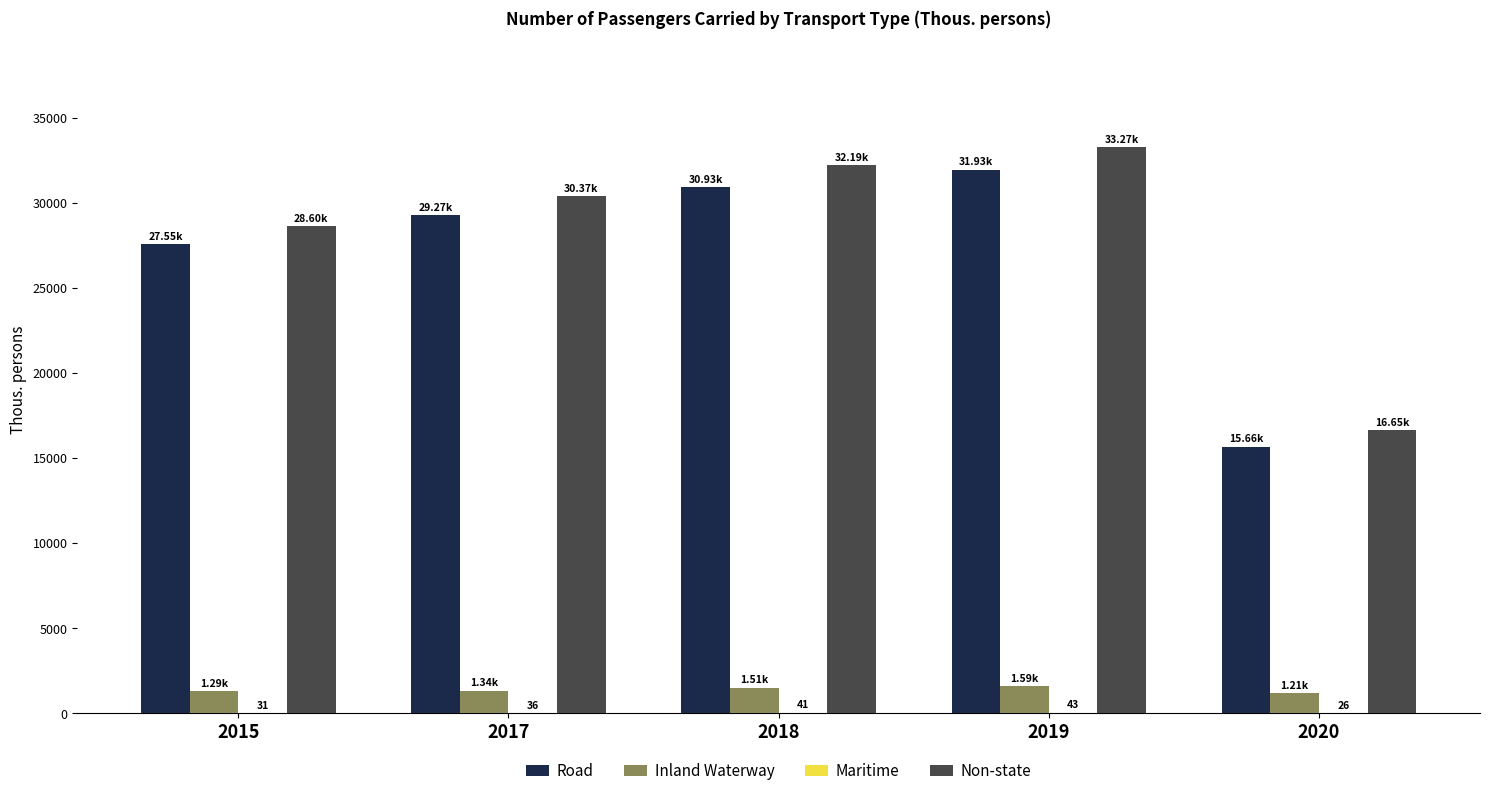

How many groups of bars are there?

5